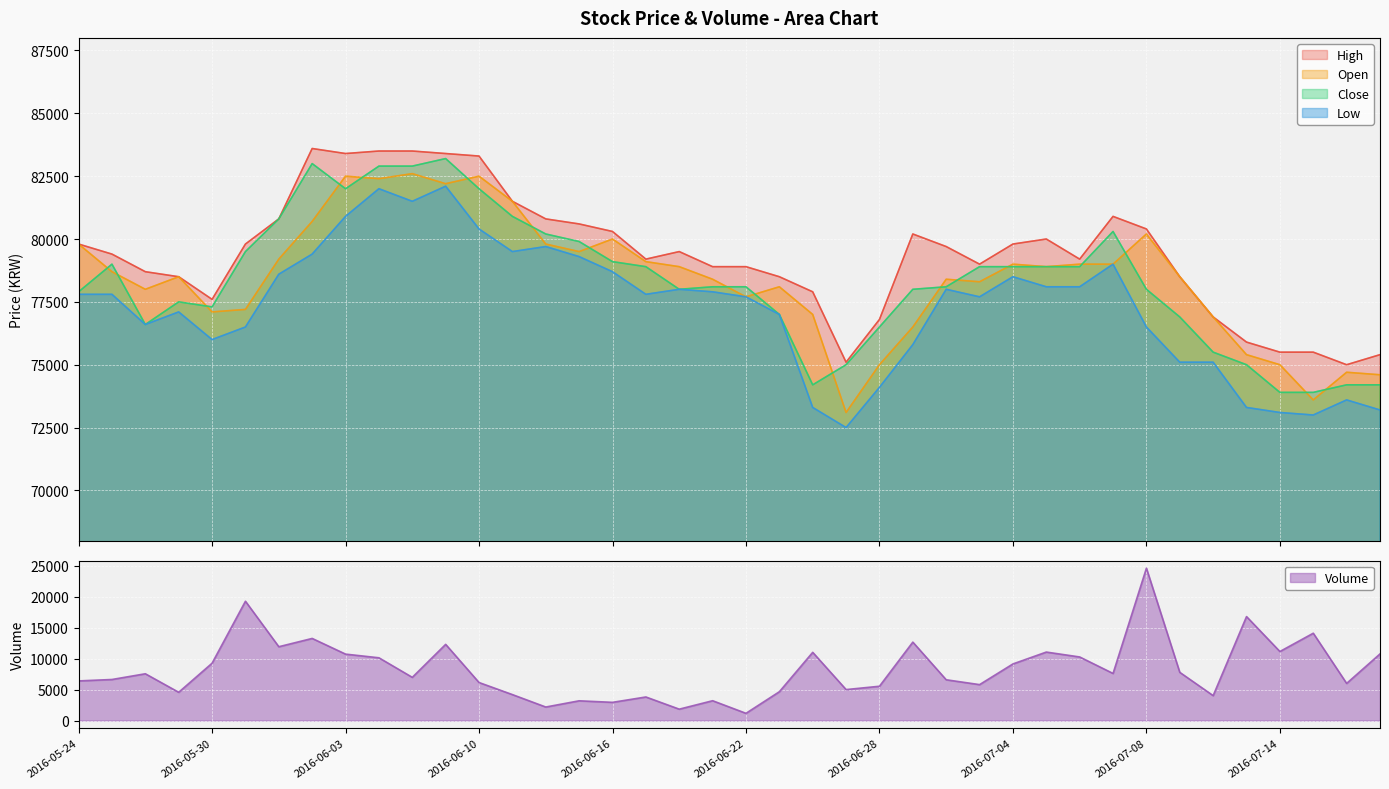

How many data points does each series have?

40